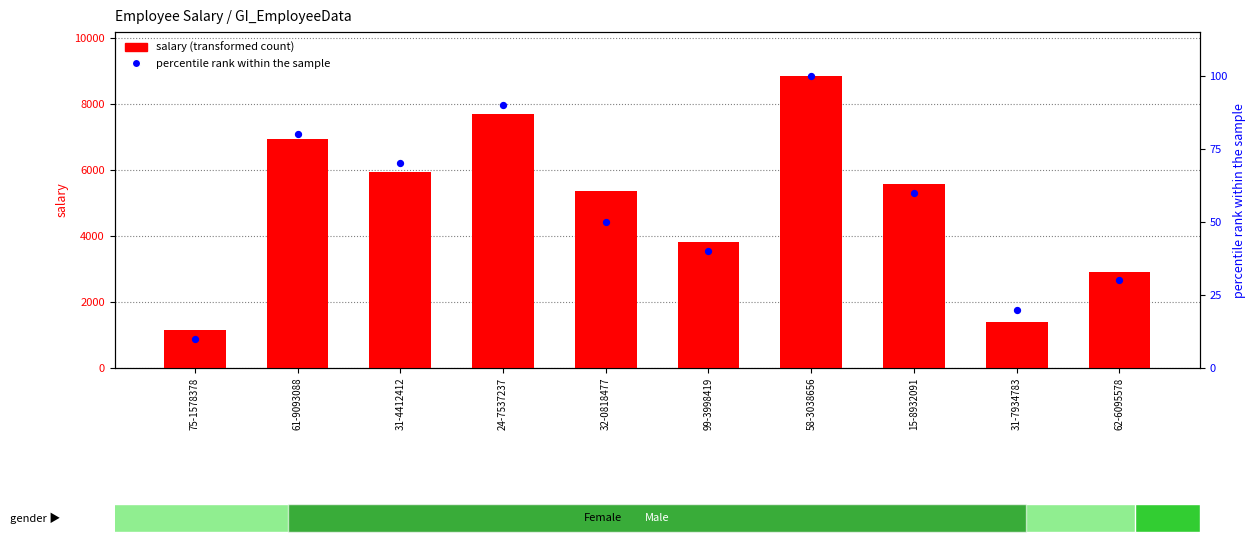

Which series reaches the maximum Y coordinate?

salary (transformed count)